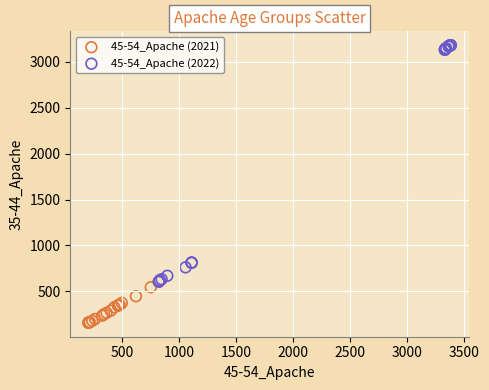

Which series has the widest spread of Y values?

45-54_Apache (2022)